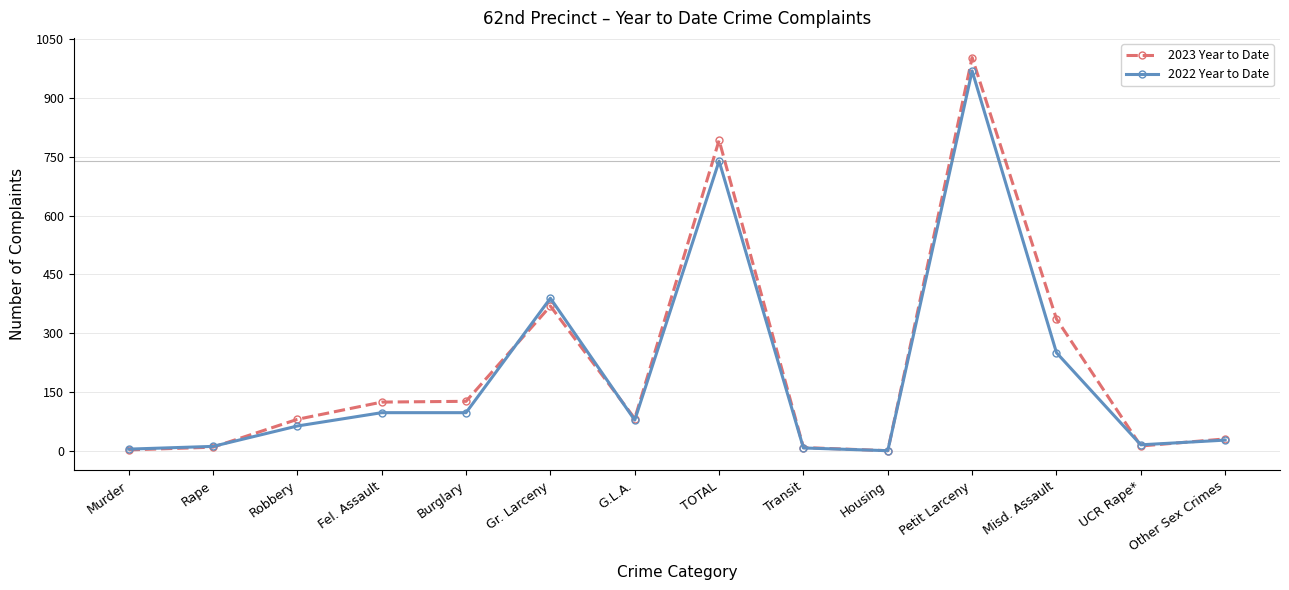

At which category is the sum across all series the highest?

Petit Larceny